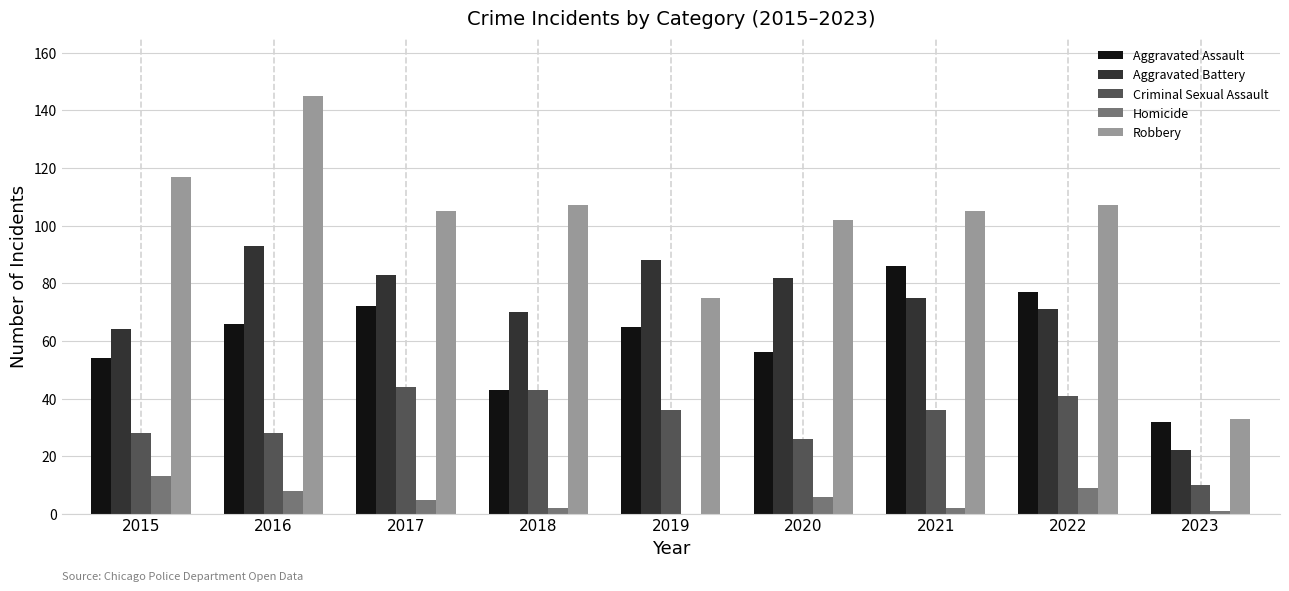

How many distinct data groups are displayed?

5